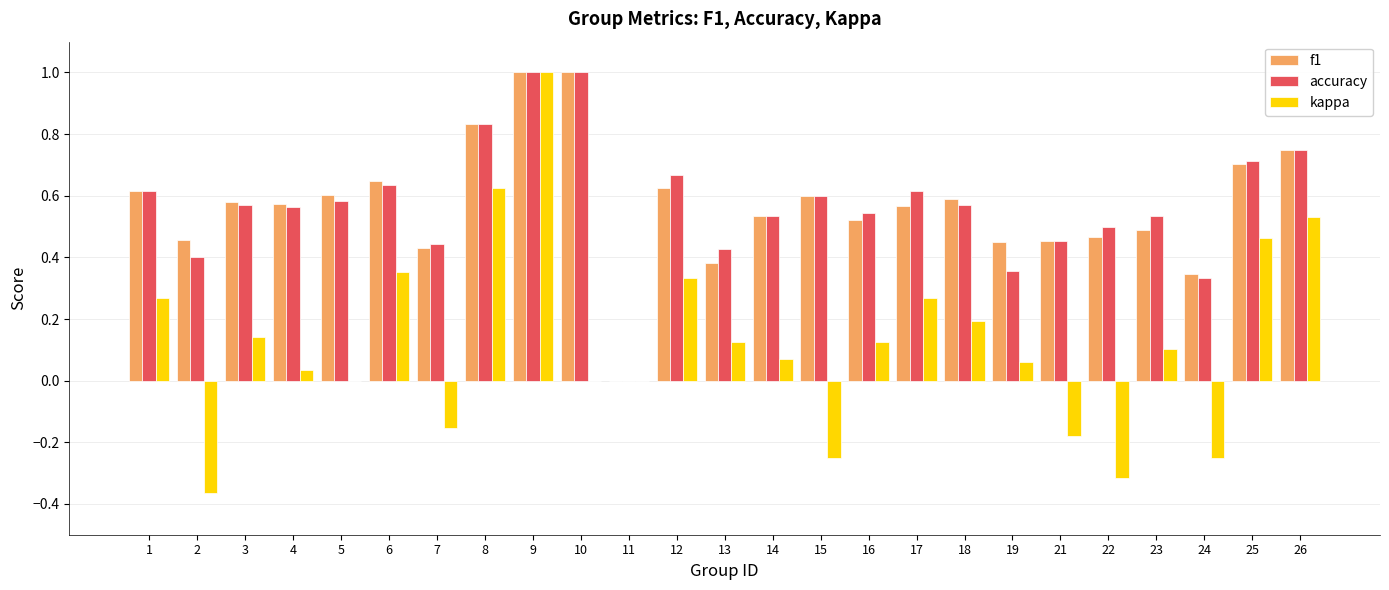

What is the maximum value shown in the chart?

1.0